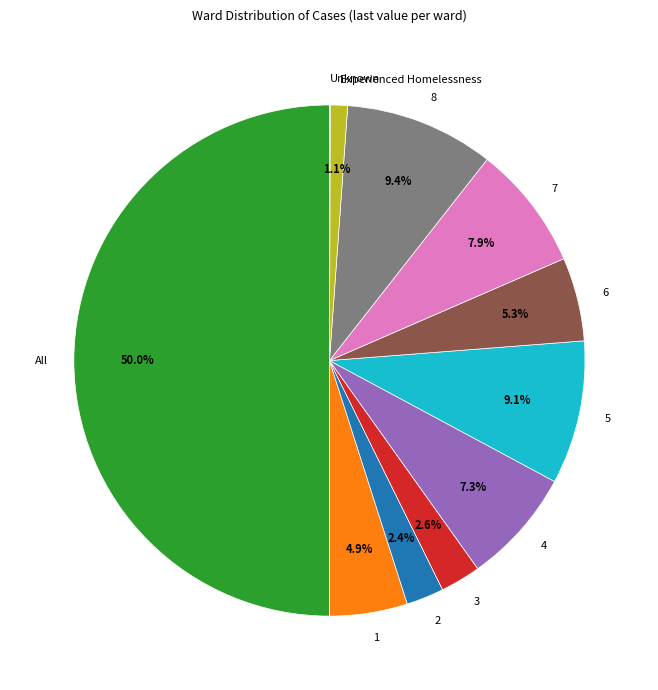

Which category has the biggest portion of the pie?

All